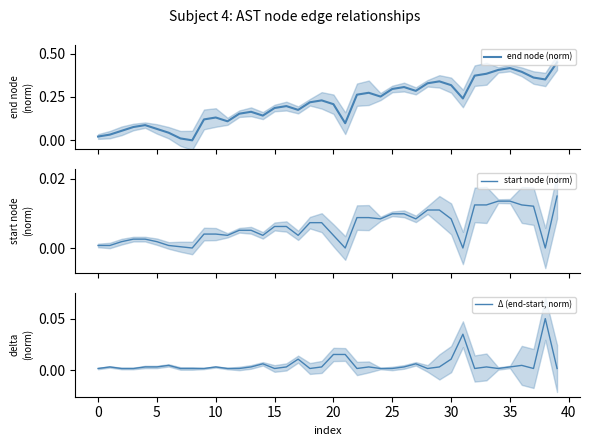

Does the chart have visible grid lines?

No